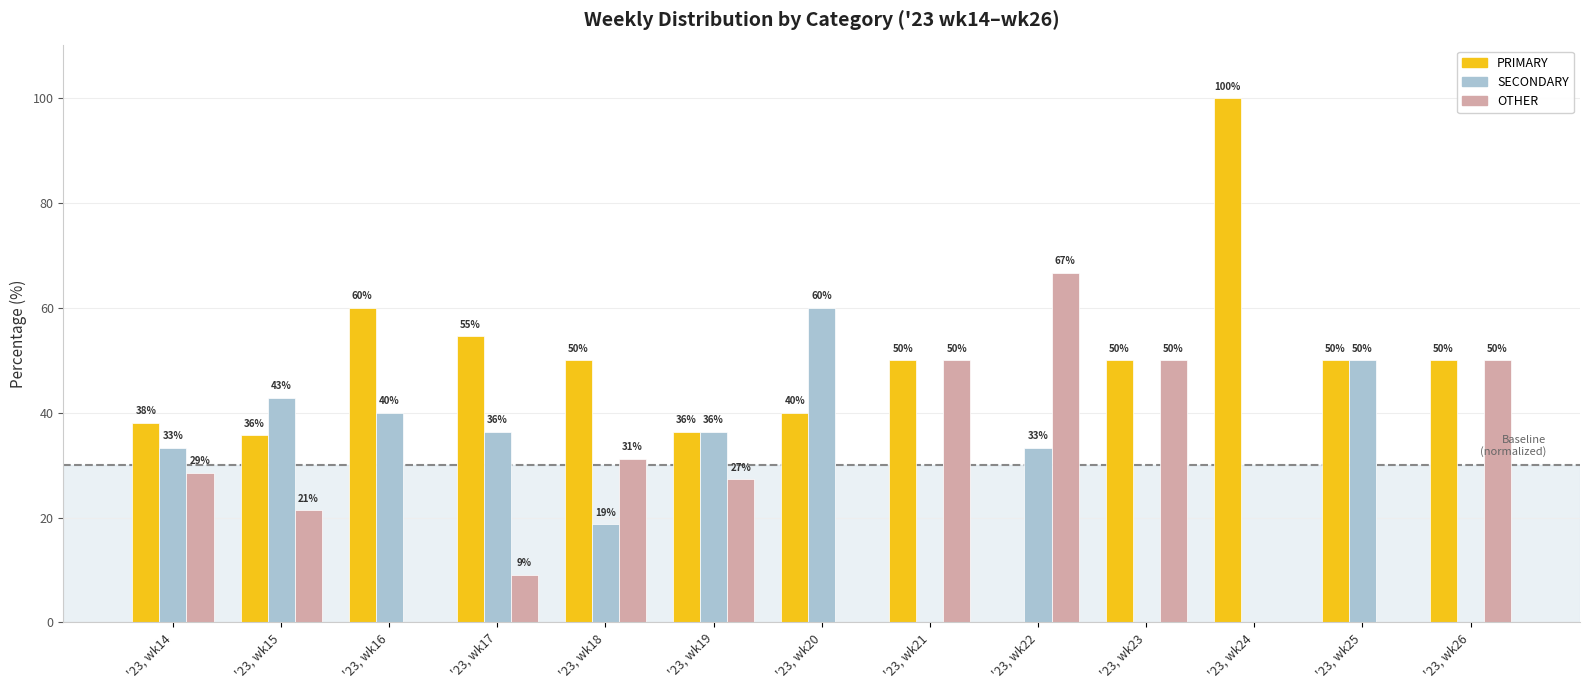

What is the difference between the OTHER values at '23, wk24 and '23, wk26?

50.0